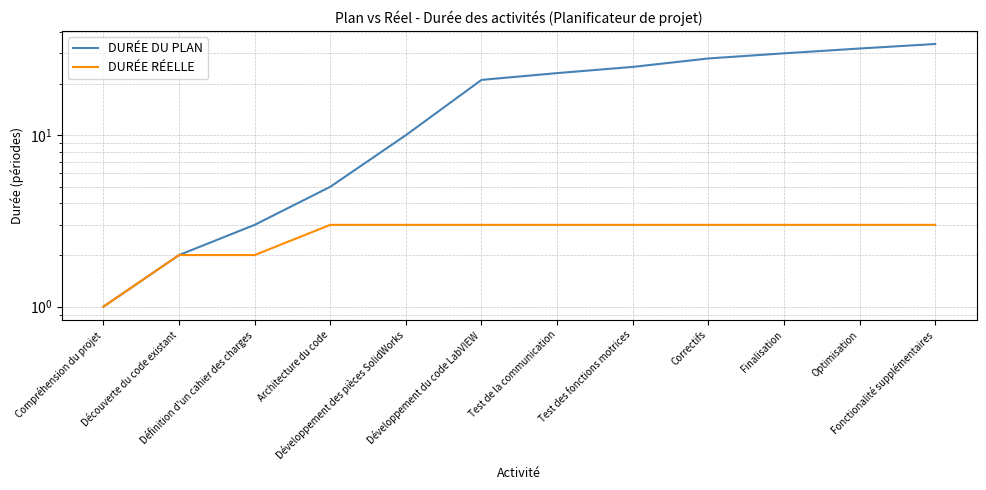

What is the value of the DURÉE DU PLAN point at the 9th from the left?

28